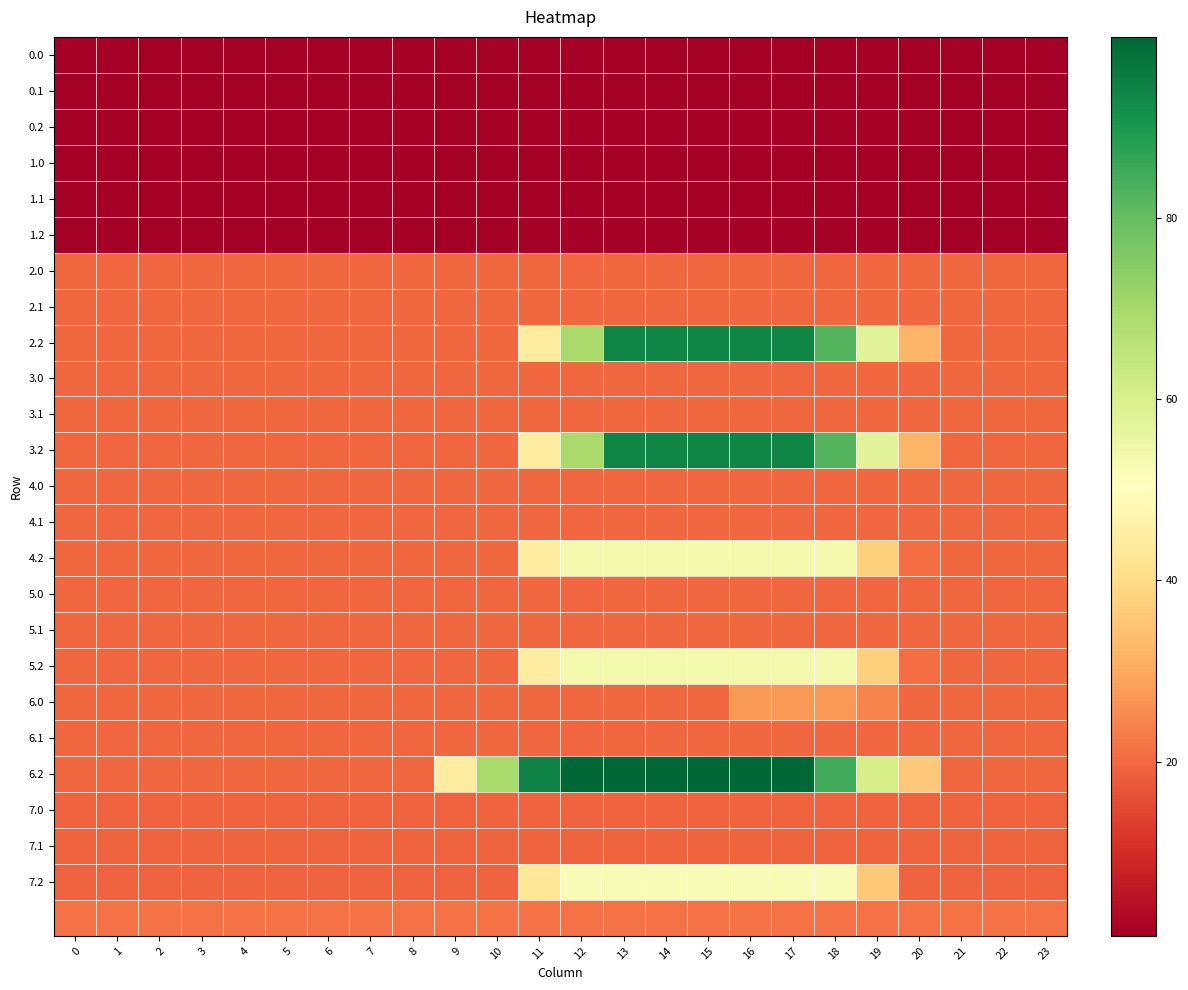

What is the total value across all series at 9?

408.8